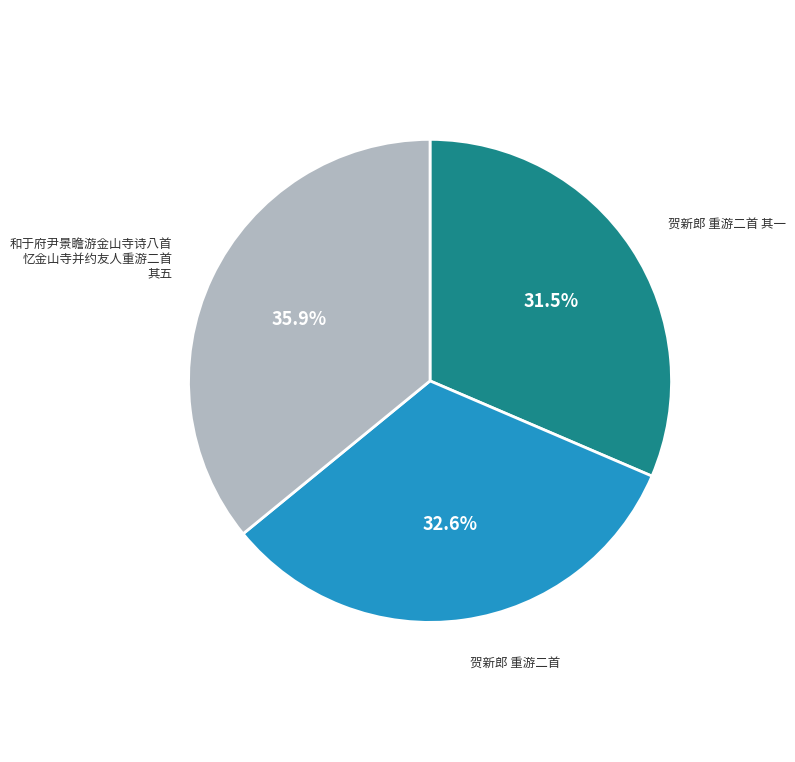

Combined, do 贺新郎 重游二首 and 贺新郎 重游二首 其一 account for over 50%?

Yes